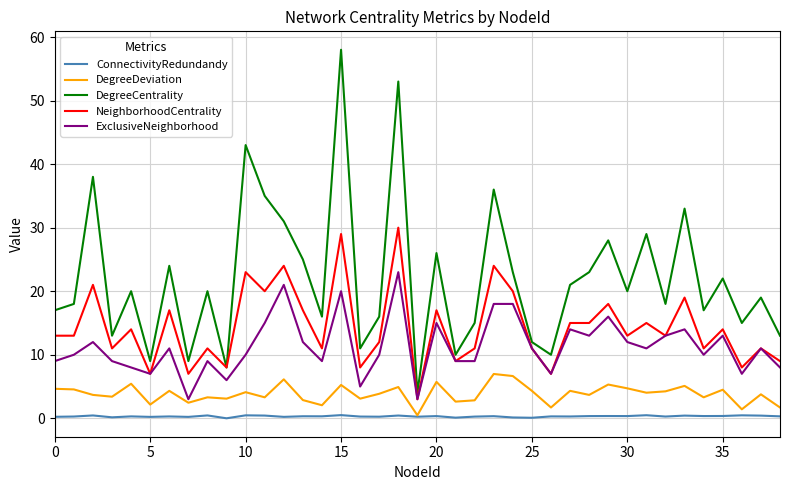

Does the chart have visible grid lines?

Yes